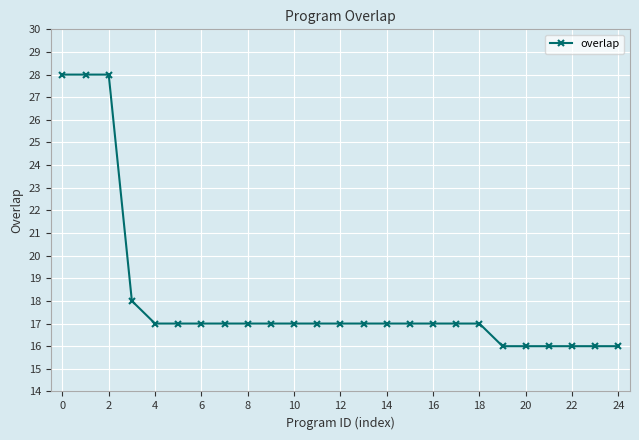

What is the greatest value displayed?

28